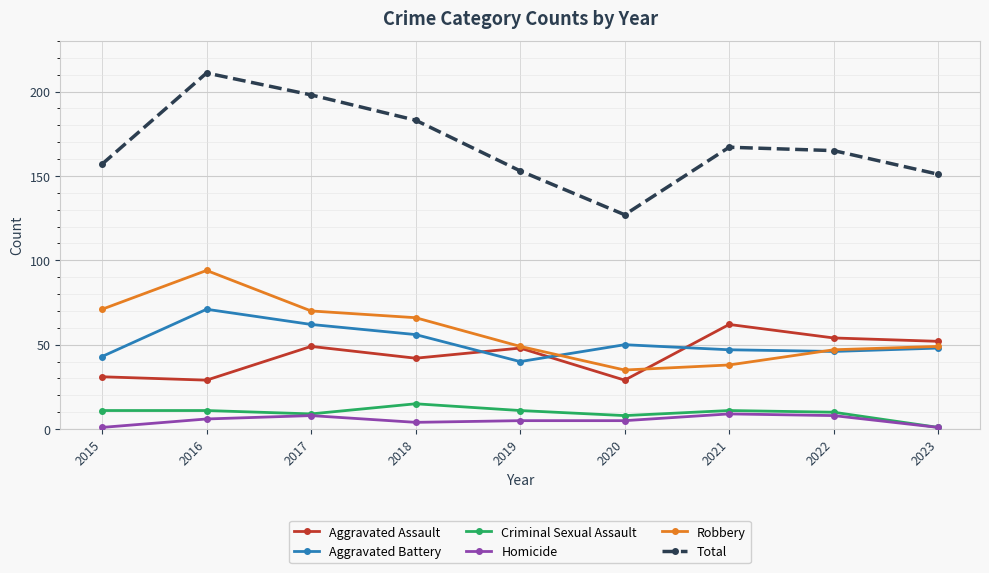

What is the greatest value displayed?

211